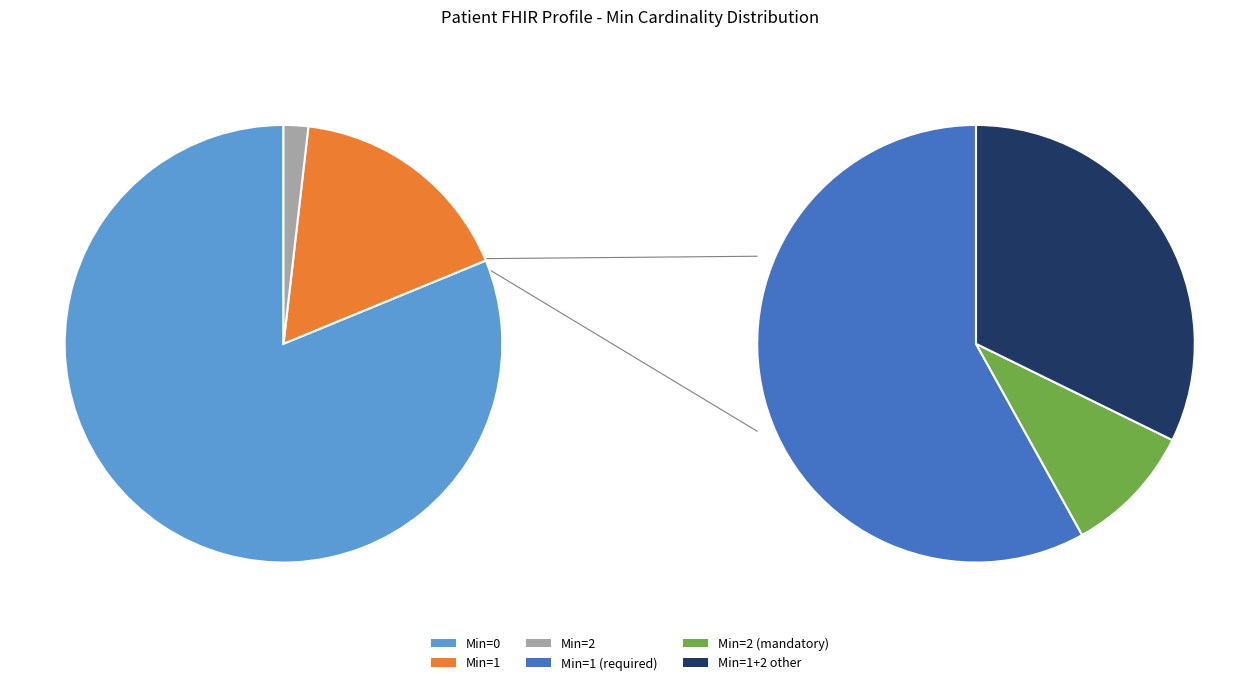

Is it true that Min=3 is 0% of the pie?

True